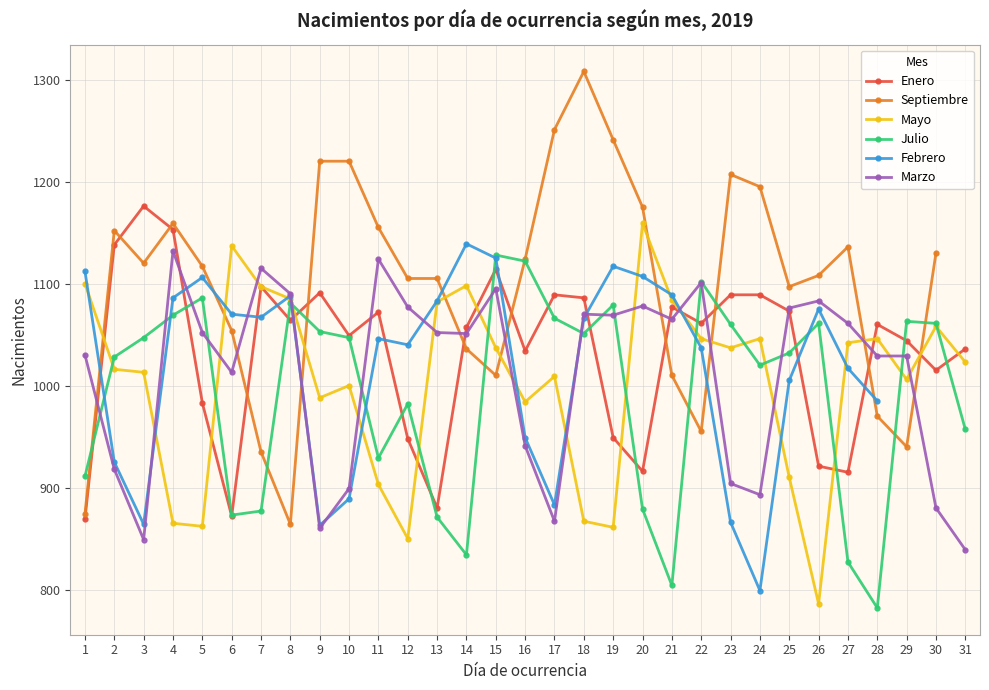

Reading left to right, extract all data points from this chart.

Enero: 869	1138	1176	1153	983	872	1097	1064	1091	1049	1072	948	880	1057	1114	1034	1089	1086	949	916	1077	1061	1089	1089	1073	921	915	1060	1044	1015	1036
Mayo: 1100	1016	1013	865	862	1137	1097	1085	988	1000	903	850	1082	1098	1037	984	1009	867	861	1159	1084	1046	1037	1046	910	786	1042	1046	1006	1058	1023
Julio: 911	1028	1047	1069	1086	873	877	1081	1053	1047	929	982	871	834	1128	1122	1066	1051	1079	879	804	1102	1060	1020	1032	1061	827	782	1063	1061	957
Marzo: 1030	918	849	1132	1052	1013	1115	1090	860	899	1124	1077	1052	1051	1095	941	867	1070	1069	1078	1065	1101	904	893	1076	1083	1061	1029	1029	880	839